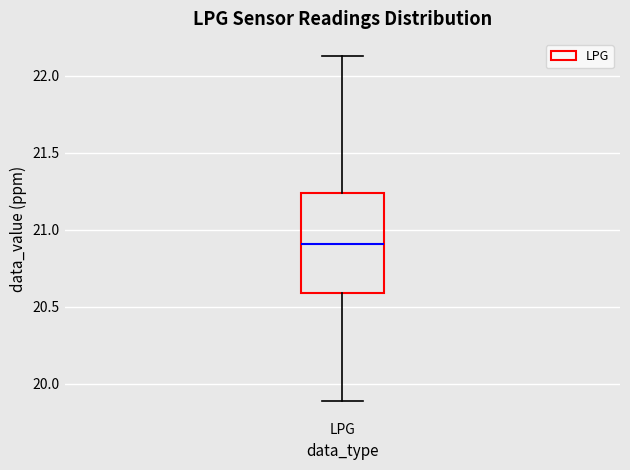

Transcribe this box plot: give where the median line is, the range the box spans, and where the two whiskers end, as read against the y-axis. The values are not printed on the chart, so give them approximately, as read against the axis.

median 20.90, box 20.60 to 21.25, whiskers 19.90 to 22.15